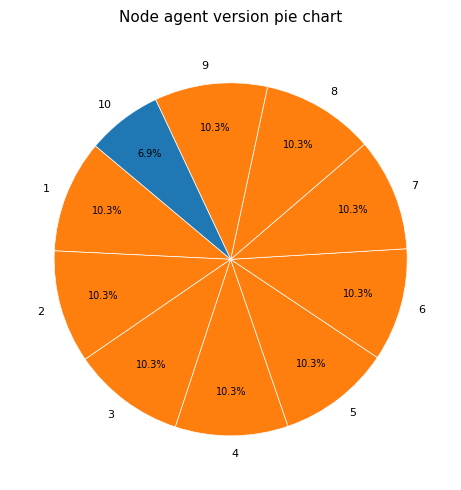

Which category has the smallest portion of the pie?

10